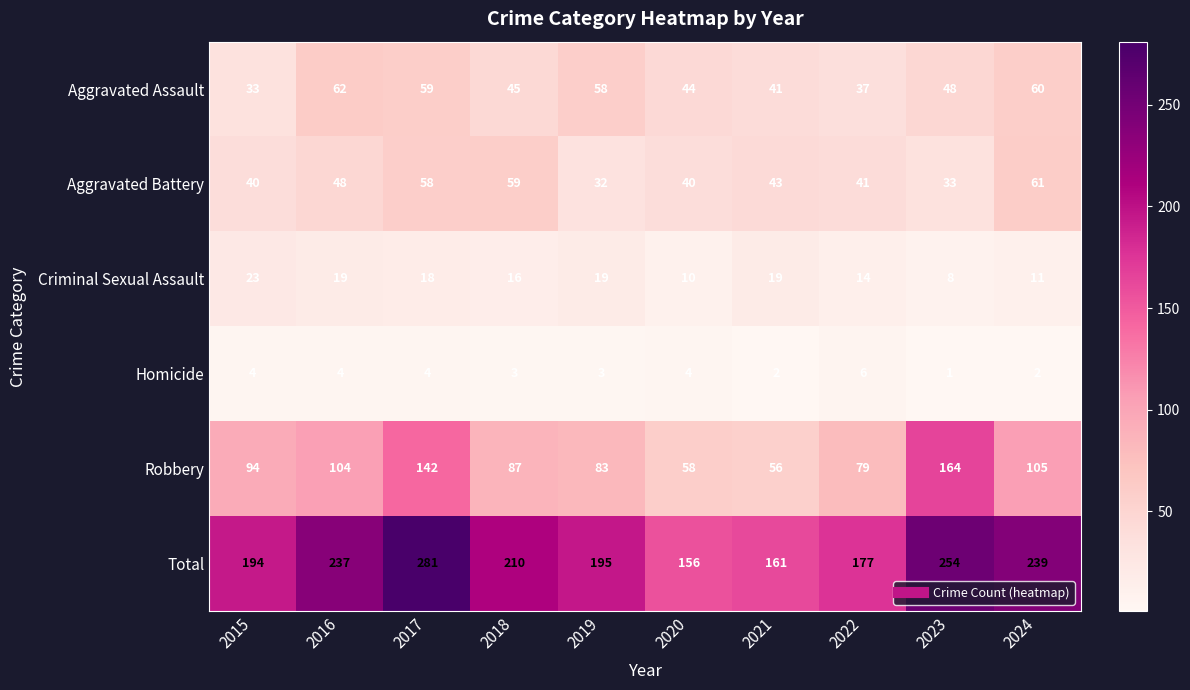

At which category does the chart reach its minimum across all series?

2023